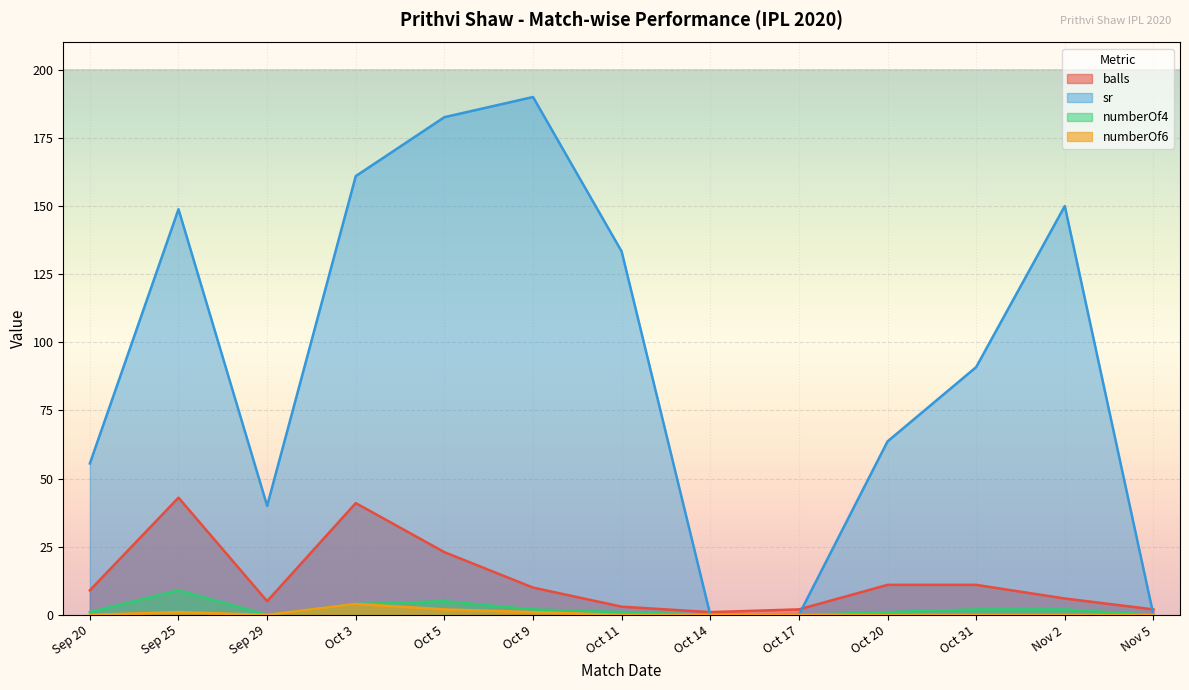

At which category is the sum across all series the highest?

Oct 5